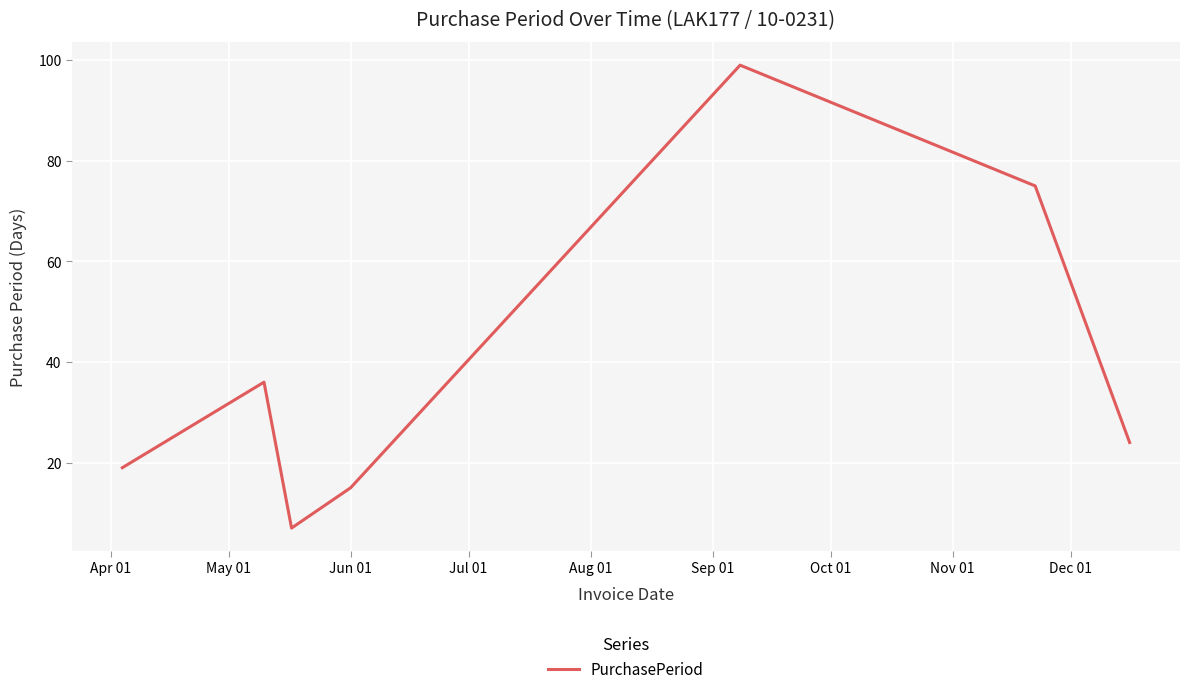

What is the maximum value shown in the chart?

99